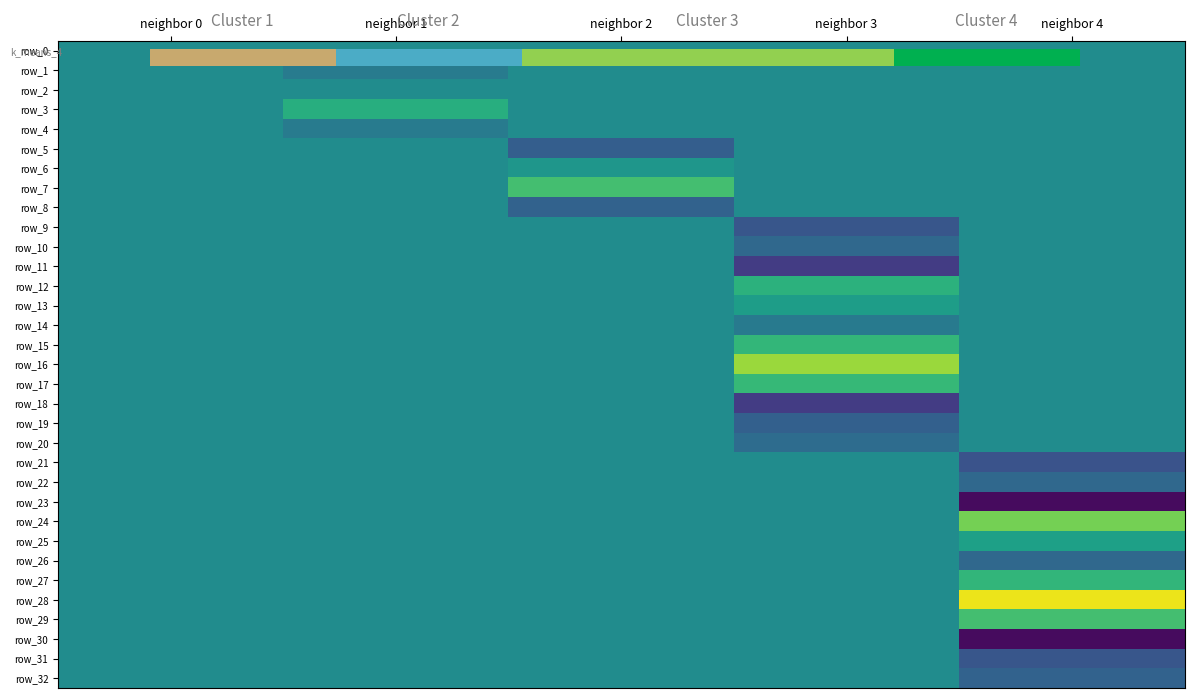

Reading right to left, transcribe all the data shown in this chart.

row_0: neighbor 4=0.0	neighbor 3=0.0	neighbor 2=0.0	neighbor 1=0.0	neighbor 0=0.0
row_1: neighbor 4=0.0	neighbor 3=0.0	neighbor 2=0.0	neighbor 1=-0.8	neighbor 0=0.0
row_2: neighbor 4=0.0	neighbor 3=0.0	neighbor 2=0.0	neighbor 1=-0.0	neighbor 0=0.0
row_3: neighbor 4=0.0	neighbor 3=0.0	neighbor 2=0.0	neighbor 1=1.5	neighbor 0=0.0
row_4: neighbor 4=0.0	neighbor 3=0.0	neighbor 2=0.0	neighbor 1=-0.8	neighbor 0=0.0
row_5: neighbor 4=0.0	neighbor 3=0.0	neighbor 2=-2.0	neighbor 1=0.0	neighbor 0=0.0
row_6: neighbor 4=0.0	neighbor 3=0.0	neighbor 2=0.4	neighbor 1=0.0	neighbor 0=0.0
row_7: neighbor 4=0.0	neighbor 3=0.0	neighbor 2=2.3	neighbor 1=0.0	neighbor 0=0.0
row_8: neighbor 4=0.0	neighbor 3=0.0	neighbor 2=-1.8	neighbor 1=0.0	neighbor 0=0.0
row_9: neighbor 4=0.0	neighbor 3=-2.3	neighbor 2=0.0	neighbor 1=0.0	neighbor 0=0.0
row_10: neighbor 4=0.0	neighbor 3=-1.6	neighbor 2=0.0	neighbor 1=0.0	neighbor 0=0.0
row_11: neighbor 4=0.0	neighbor 3=-3.3	neighbor 2=0.0	neighbor 1=0.0	neighbor 0=0.0
row_12: neighbor 4=0.0	neighbor 3=1.7	neighbor 2=0.0	neighbor 1=0.0	neighbor 0=0.0
row_13: neighbor 4=0.0	neighbor 3=0.7	neighbor 2=0.0	neighbor 1=0.0	neighbor 0=0.0
row_14: neighbor 4=0.0	neighbor 3=-0.8	neighbor 2=0.0	neighbor 1=0.0	neighbor 0=0.0
row_15: neighbor 4=0.0	neighbor 3=1.9	neighbor 2=0.0	neighbor 1=0.0	neighbor 0=0.0
row_16: neighbor 4=0.0	neighbor 3=3.9	neighbor 2=0.0	neighbor 1=0.0	neighbor 0=0.0
row_17: neighbor 4=0.0	neighbor 3=2.0	neighbor 2=0.0	neighbor 1=0.0	neighbor 0=0.0
row_18: neighbor 4=0.0	neighbor 3=-3.3	neighbor 2=0.0	neighbor 1=0.0	neighbor 0=0.0
row_19: neighbor 4=0.0	neighbor 3=-1.9	neighbor 2=0.0	neighbor 1=0.0	neighbor 0=0.0
row_20: neighbor 4=0.0	neighbor 3=-1.4	neighbor 2=0.0	neighbor 1=0.0	neighbor 0=0.0
row_21: neighbor 4=-2.5	neighbor 3=0.0	neighbor 2=0.0	neighbor 1=0.0	neighbor 0=0.0
row_22: neighbor 4=-1.6	neighbor 3=0.0	neighbor 2=0.0	neighbor 1=0.0	neighbor 0=0.0
row_23: neighbor 4=-4.9	neighbor 3=0.0	neighbor 2=0.0	neighbor 1=0.0	neighbor 0=0.0
row_24: neighbor 4=3.3	neighbor 3=0.0	neighbor 2=0.0	neighbor 1=0.0	neighbor 0=0.0
row_25: neighbor 4=0.9	neighbor 3=0.0	neighbor 2=0.0	neighbor 1=0.0	neighbor 0=0.0
row_26: neighbor 4=-1.6	neighbor 3=0.0	neighbor 2=0.0	neighbor 1=0.0	neighbor 0=0.0
row_27: neighbor 4=1.8	neighbor 3=0.0	neighbor 2=0.0	neighbor 1=0.0	neighbor 0=0.0
row_28: neighbor 4=5.2	neighbor 3=0.0	neighbor 2=0.0	neighbor 1=0.0	neighbor 0=0.0
row_29: neighbor 4=2.3	neighbor 3=0.0	neighbor 2=0.0	neighbor 1=0.0	neighbor 0=0.0
row_30: neighbor 4=-4.9	neighbor 3=0.0	neighbor 2=0.0	neighbor 1=0.0	neighbor 0=0.0
row_31: neighbor 4=-2.3	neighbor 3=0.0	neighbor 2=0.0	neighbor 1=0.0	neighbor 0=0.0
row_32: neighbor 4=-1.8	neighbor 3=0.0	neighbor 2=0.0	neighbor 1=0.0	neighbor 0=0.0